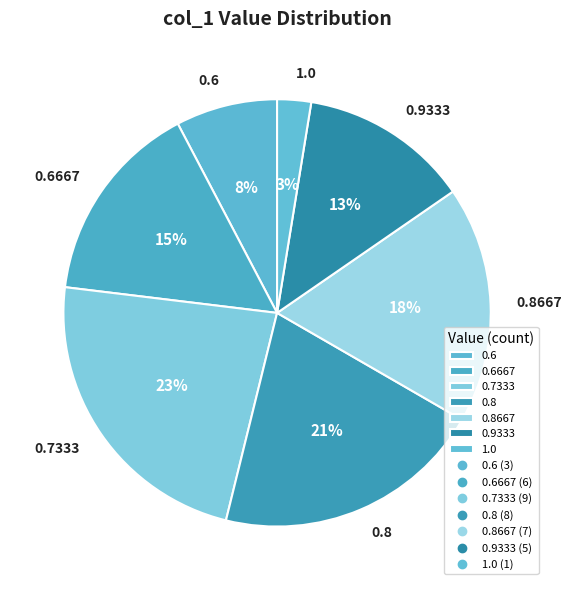

Is the sum of 1.0 and 0.8667 greater than half?

No